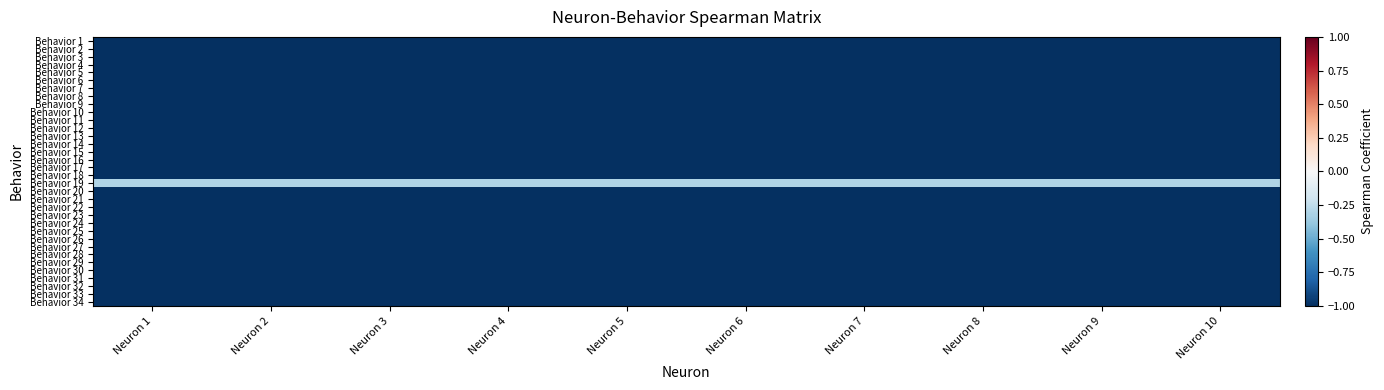

Rank the series by their maximum value, from lowest to highest.

Behavior 1, Behavior 2, Behavior 3, Behavior 4, Behavior 5, Behavior 6, Behavior 7, Behavior 8, Behavior 9, Behavior 10, Behavior 11, Behavior 12, Behavior 13, Behavior 14, Behavior 15, Behavior 16, Behavior 17, Behavior 18, Behavior 20, Behavior 21, Behavior 22, Behavior 23, Behavior 24, Behavior 25, Behavior 26, Behavior 27, Behavior 28, Behavior 29, Behavior 30, Behavior 31, Behavior 32, Behavior 33, Behavior 34, Behavior 19